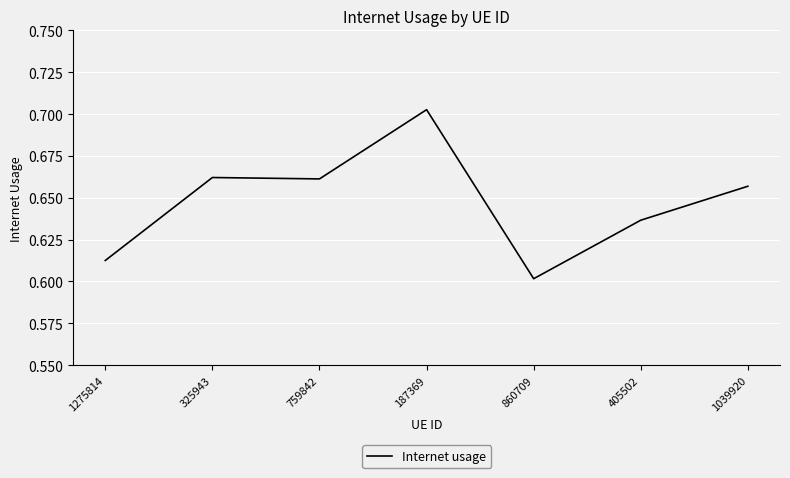

What is the sum of the values at 187369 and 759842?

1.4